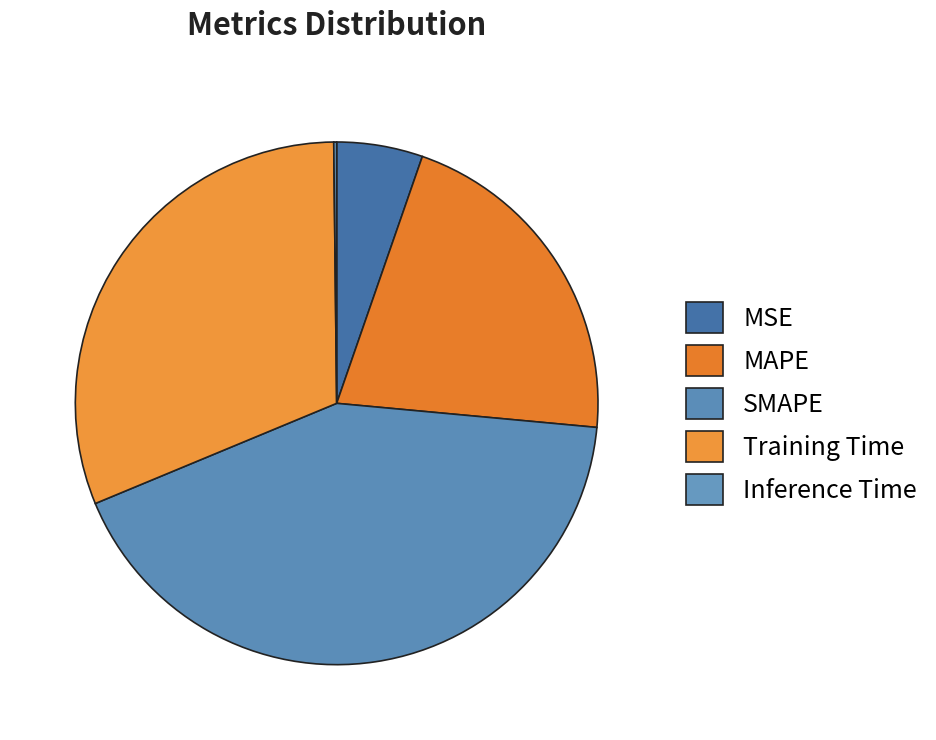

To the nearest percent, what is the combined percentage of MSE and MAPE?

26%